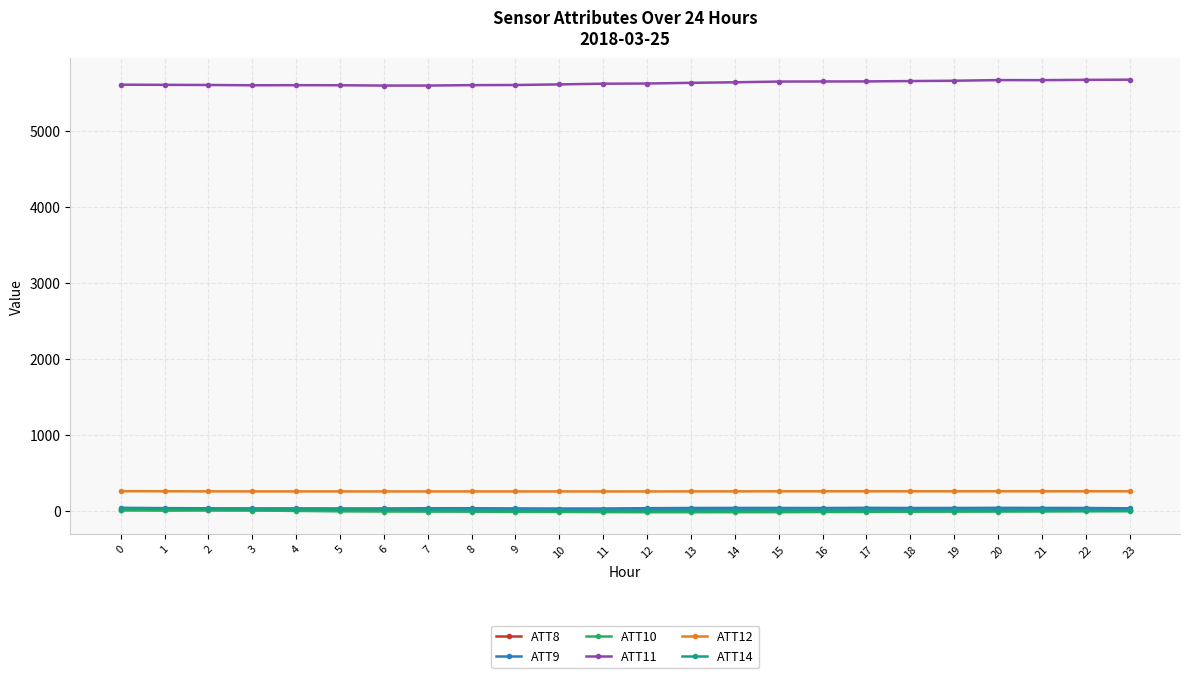

Is the value of ATT14 at 15 greater than the value of ATT11 at 23?

No